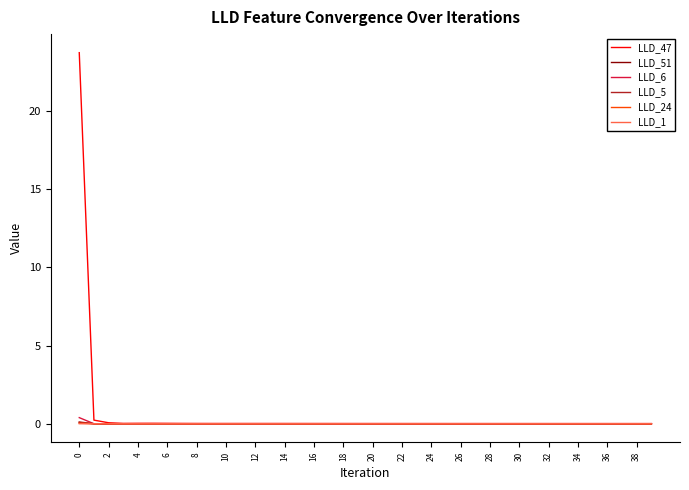

Which series has the widest spread of values?

LLD_47